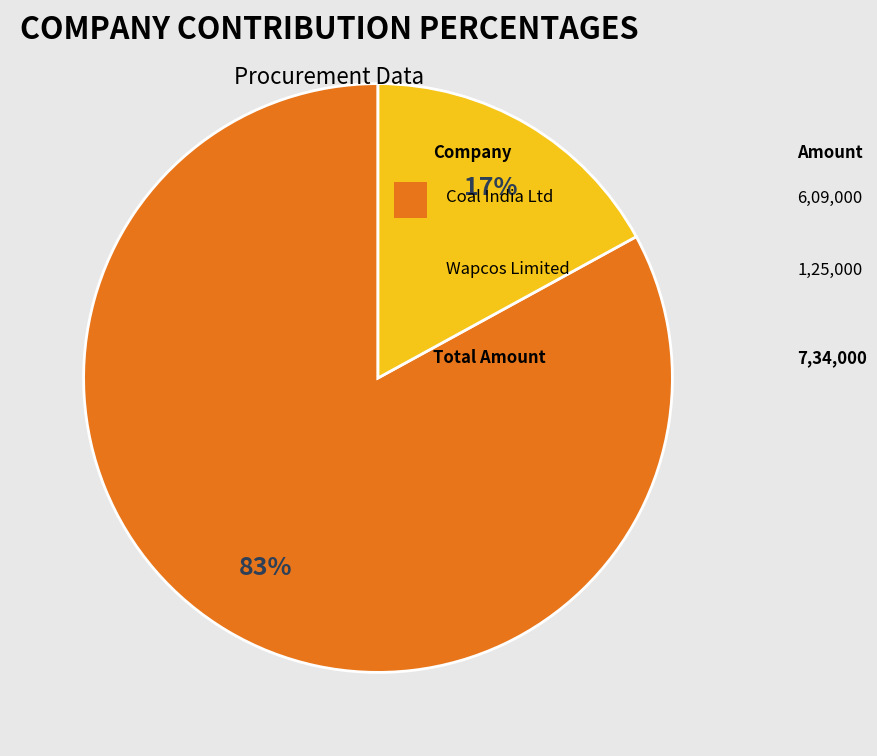

To the nearest percent, what is the difference between the largest and smallest slice percentages?

66%